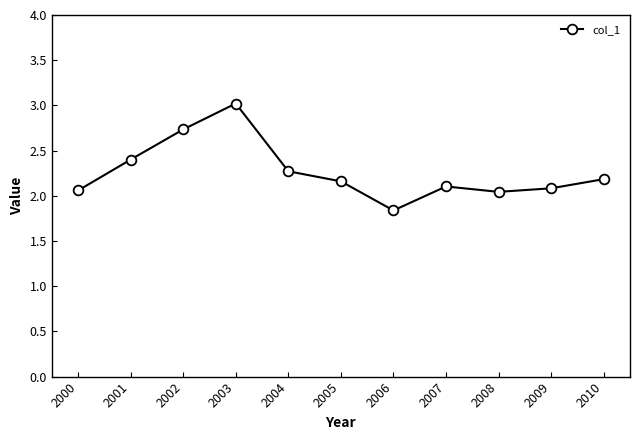

What is the maximum value shown in the chart?

3.0